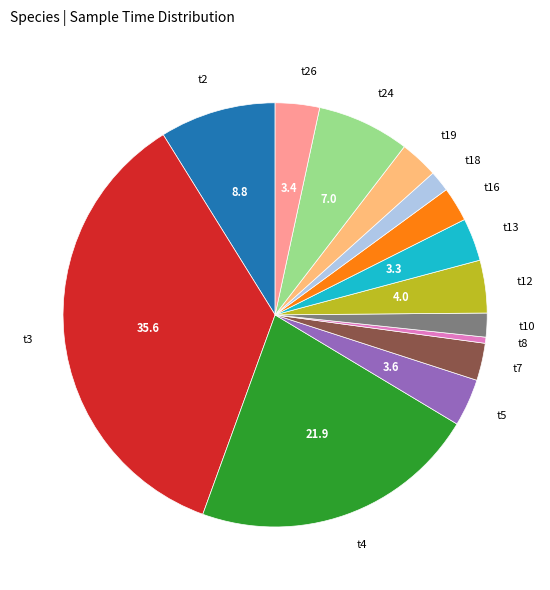

Combined, do t26 and t10 account for over 50%?

No